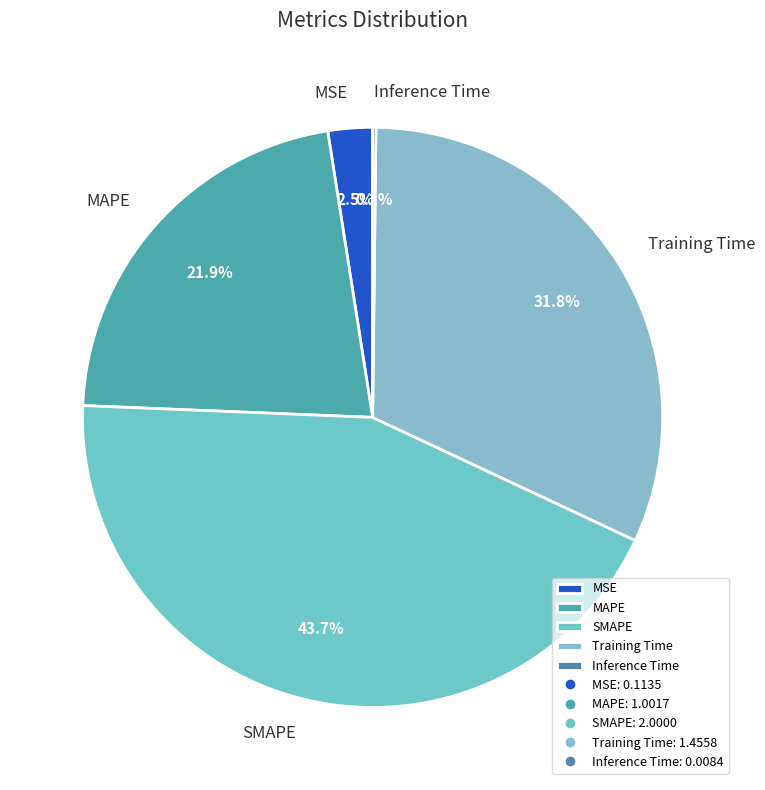

Combined, do MSE and SMAPE account for over 50%?

No